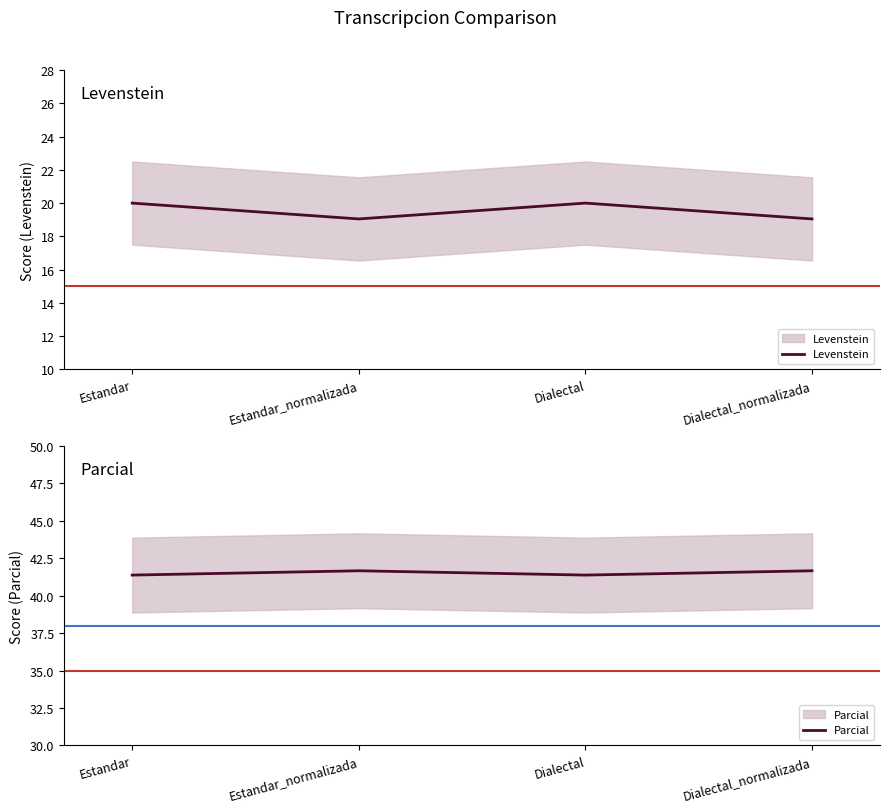

Where is the first local minimum for Parcial?

Dialectal